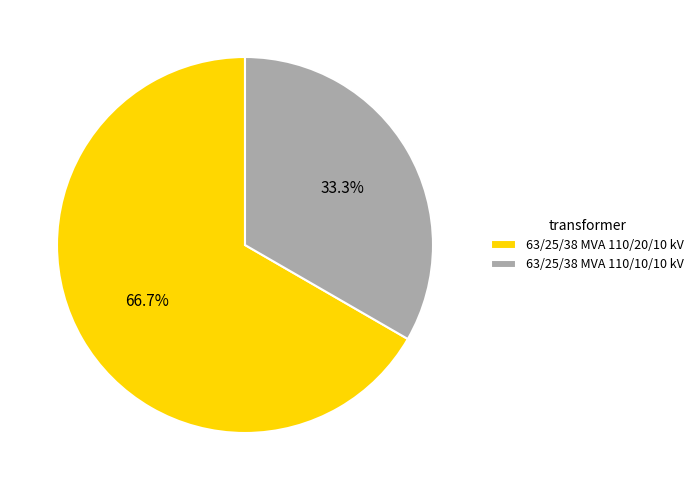

Rank the categories by value from highest to lowest.

63/25/38 MVA 110/20/10 kV, 63/25/38 MVA 110/10/10 kV